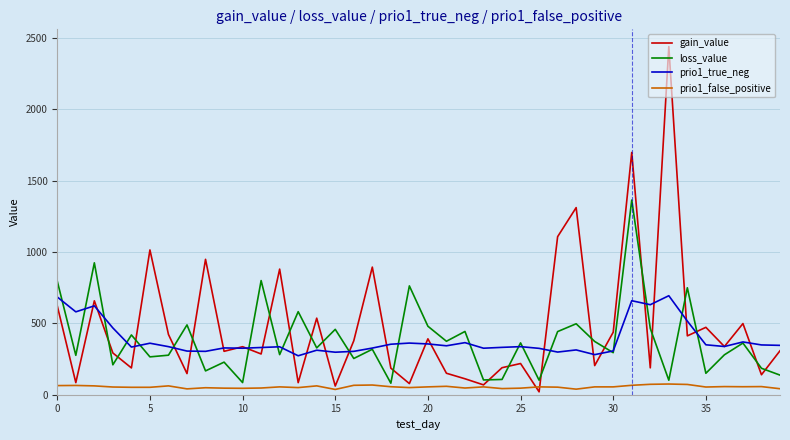

Which series has the widest spread of values?

gain_value